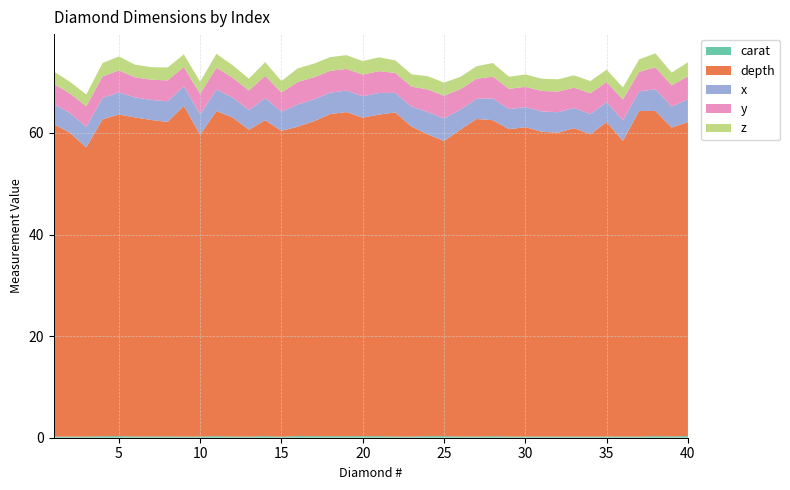

Reading left to right, transcribe all the data shown in this chart.

carat: 1=0.2	2=0.2	3=0.2	4=0.3	5=0.3	6=0.2	7=0.2	8=0.3	9=0.2	10=0.2	11=0.3	12=0.2	13=0.2	14=0.3	15=0.2	16=0.3	17=0.3	18=0.3	19=0.3	20=0.3	21=0.3	22=0.2	23=0.2	24=0.3	25=0.3	26=0.2	27=0.2	28=0.3	29=0.2	30=0.2	31=0.2	32=0.2	33=0.2	34=0.2	35=0.2	36=0.2	37=0.2	38=0.3	39=0.3	40=0.3
depth: 1=61.5	2=59.8	3=56.9	4=62.4	5=63.3	6=62.8	7=62.3	8=61.9	9=65.1	10=59.4	11=64.0	12=62.8	13=60.4	14=62.2	15=60.2	16=60.9	17=62.0	18=63.4	19=63.8	20=62.7	21=63.3	22=63.8	23=61.0	24=59.4	25=58.1	26=60.4	27=62.5	28=62.2	29=60.5	30=60.9	31=60.0	32=59.8	33=60.7	34=59.5	35=61.9	36=58.2	37=64.1	38=64.0	39=60.8	40=61.8
x: 1=4.0	2=3.9	3=4.0	4=4.2	5=4.3	6=3.9	7=4.0	8=4.1	9=3.9	10=4.0	11=4.2	12=3.9	13=3.9	14=4.3	15=3.8	16=4.4	17=4.3	18=4.2	19=4.2	20=4.2	21=4.3	22=3.9	23=3.9	24=4.4	25=4.4	26=4.0	27=4.0	28=4.3	29=4.0	30=4.0	31=4.0	32=4.0	33=4.0	34=4.0	35=3.9	36=4.1	37=3.8	38=4.3	39=4.1	40=4.5
y: 1=4.0	2=3.8	3=4.1	4=4.2	5=4.3	6=4.0	7=4.0	8=4.1	9=3.8	10=4.0	11=4.3	12=3.9	13=3.8	14=4.4	15=3.8	16=4.4	17=4.3	18=4.3	19=4.3	20=4.3	21=4.3	22=3.9	23=4.0	24=4.4	25=4.5	26=4.0	27=3.9	28=4.3	29=4.0	30=4.0	31=4.0	32=4.1	33=4.0	34=4.1	35=4.0	36=4.1	37=3.9	38=4.3	39=4.2	40=4.5
z: 1=2.4	2=2.3	3=2.3	4=2.6	5=2.8	6=2.5	7=2.5	8=2.5	9=2.5	10=2.4	11=2.7	12=2.5	13=2.3	14=2.7	15=2.3	16=2.7	17=2.7	18=2.7	19=2.7	20=2.7	21=2.7	22=2.5	23=2.4	24=2.6	25=2.6	26=2.4	27=2.5	28=2.7	29=2.4	30=2.4	31=2.4	32=2.4	33=2.4	34=2.4	35=2.4	36=2.4	37=2.5	38=2.8	39=2.5	40=2.8